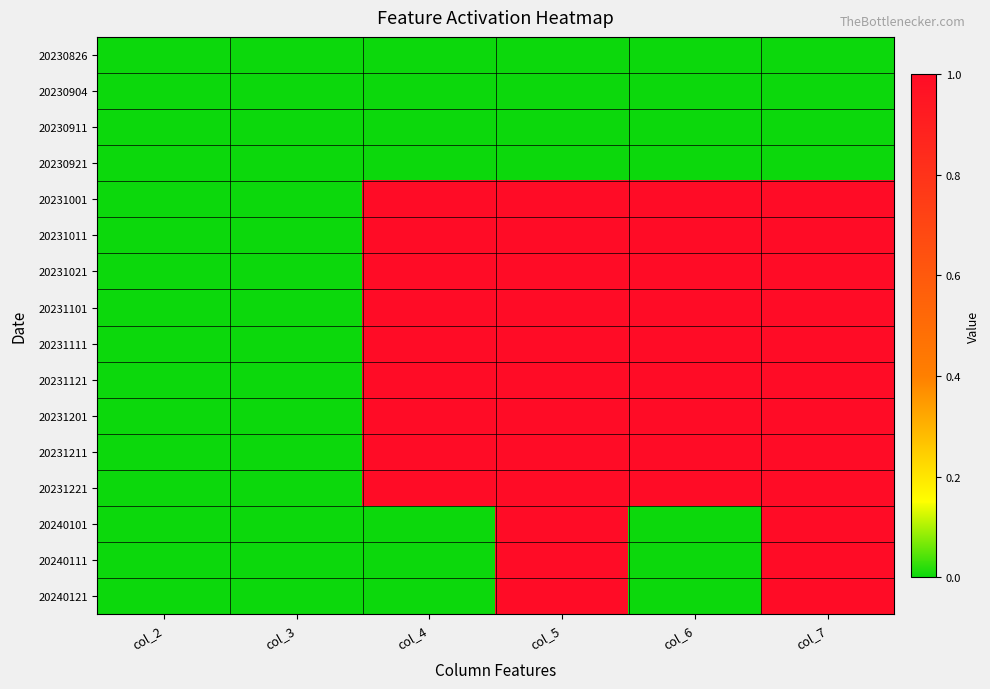

Rank the series by their maximum value, from highest to lowest.

20231001, 20231011, 20231021, 20231101, 20231111, 20231121, 20231201, 20231211, 20231221, 20240101, 20240111, 20240121, 20230826, 20230904, 20230911, 20230921